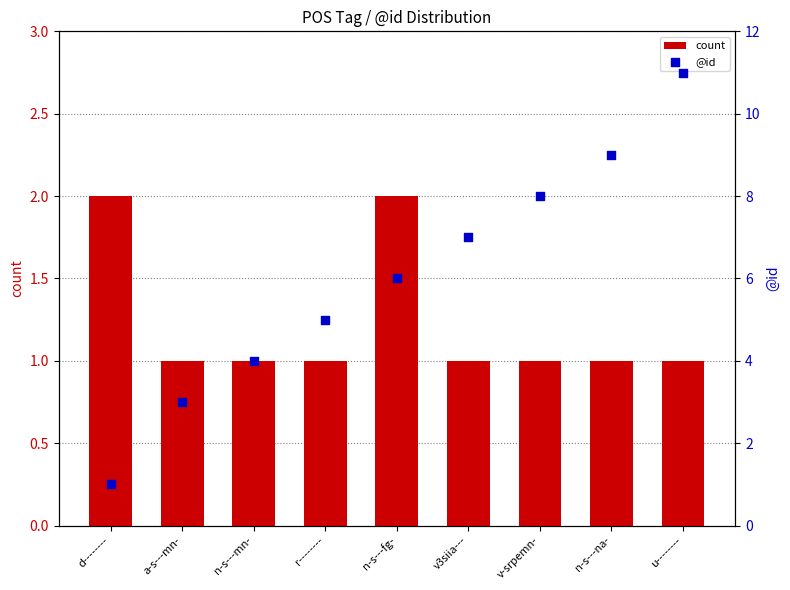

Is the value of @id at n-s---mn- greater than the value of count at a-s---mn-?

Yes